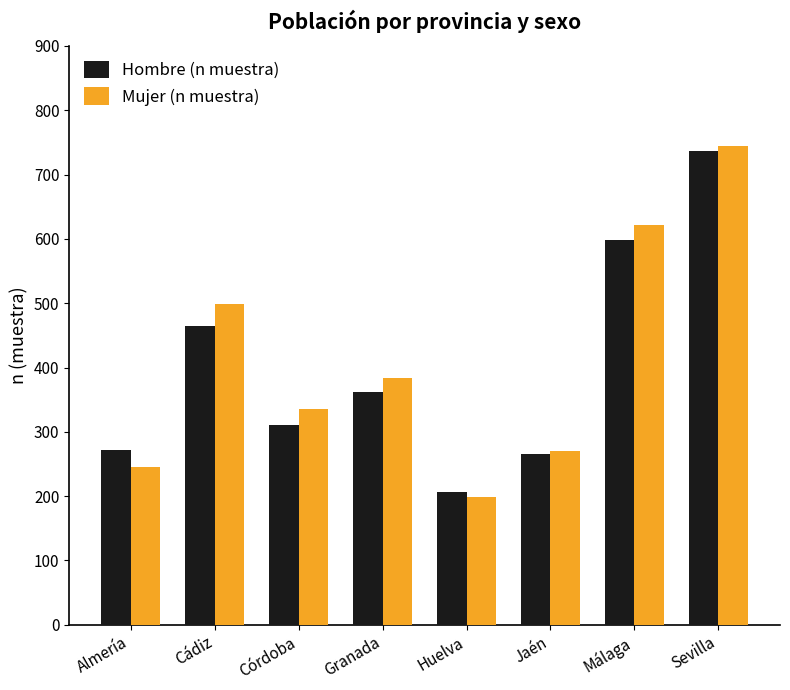

How many bars are there in total?

16